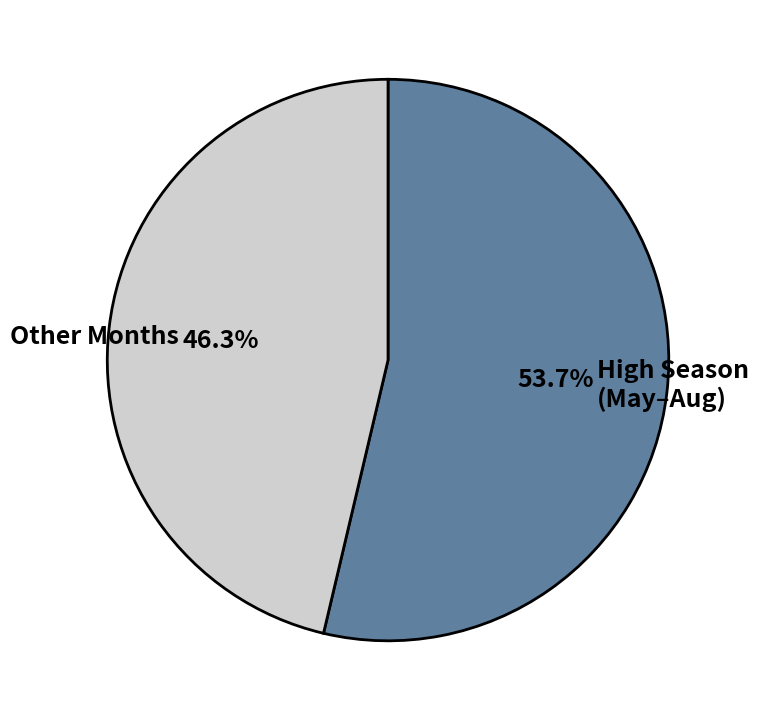

What is the ratio of the value at High Season (May–Aug) to the value at Other Months?

1.2